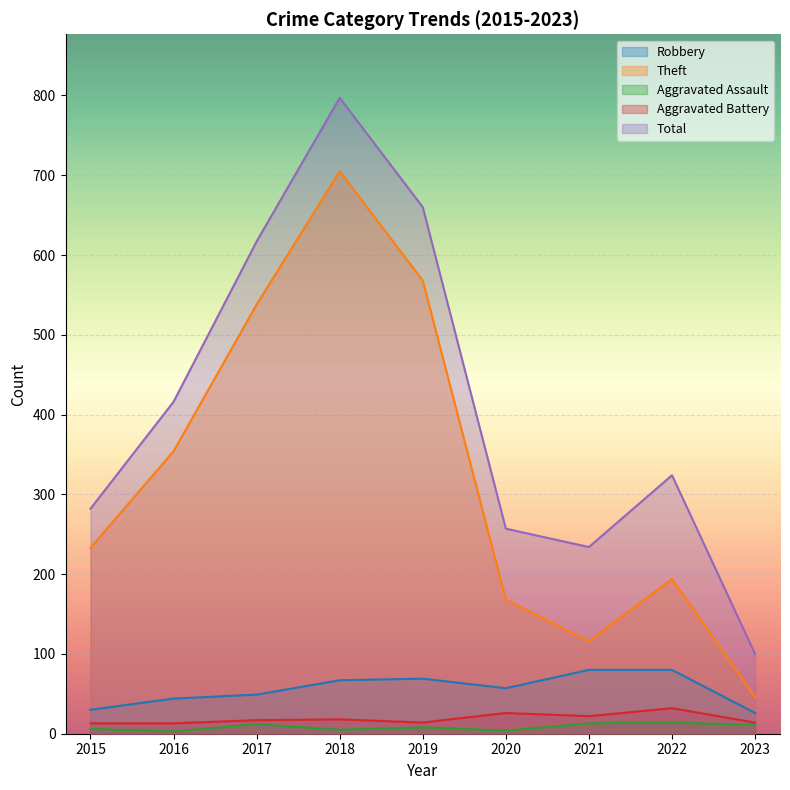

What is the difference between the Aggravated Battery values at 2021 and 2020?

4